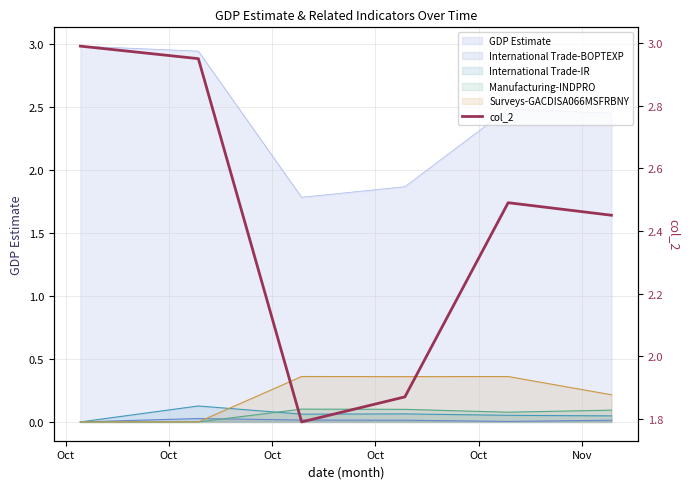

How many points are lower than both their immediate neighbors (excluding endpoints)?

1